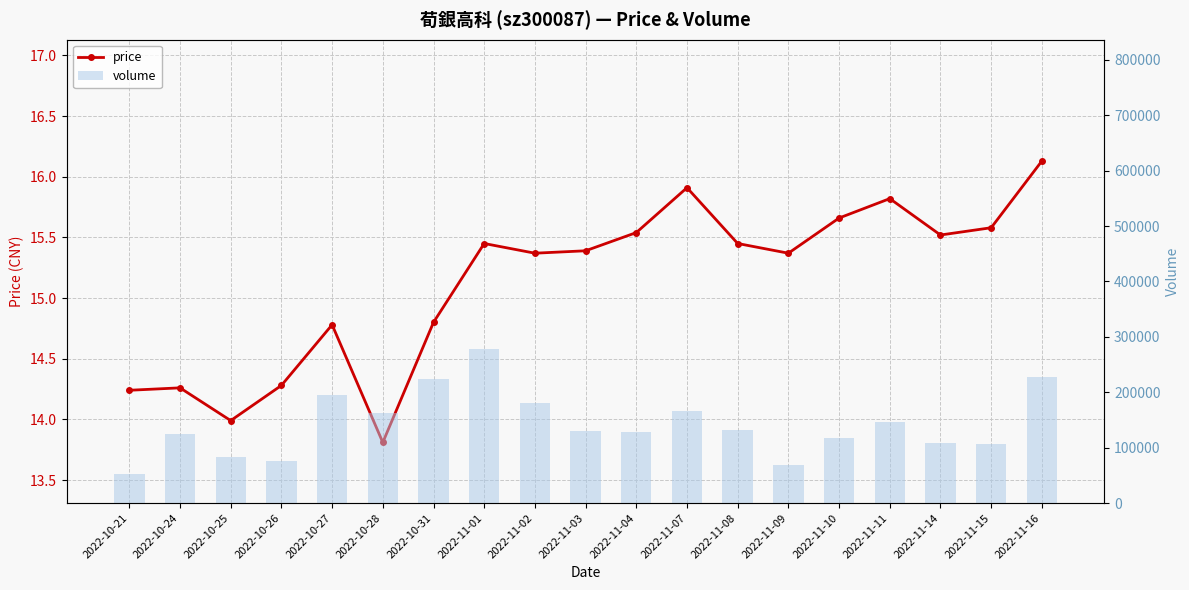

True or false: price has a value of 23.6 at 2022-10-26.

False